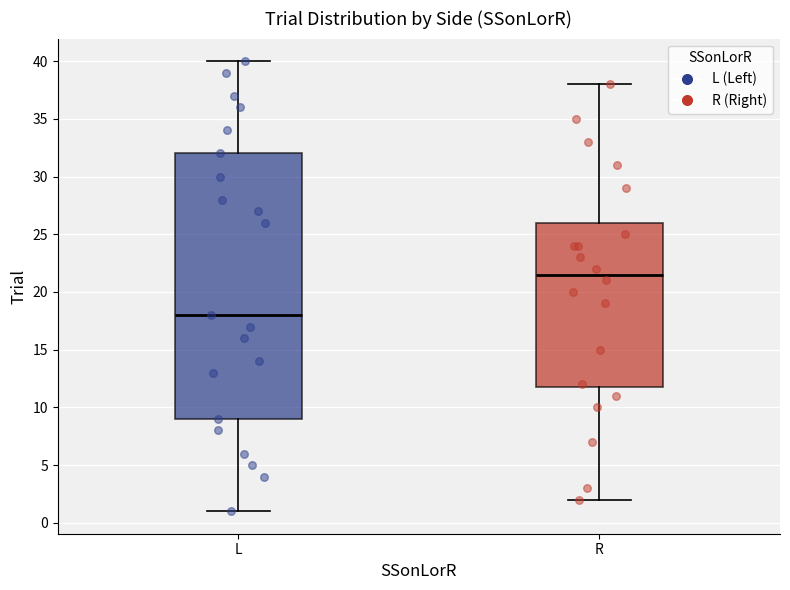

Which box is the tallest, from its lower edge to its upper edge?

L